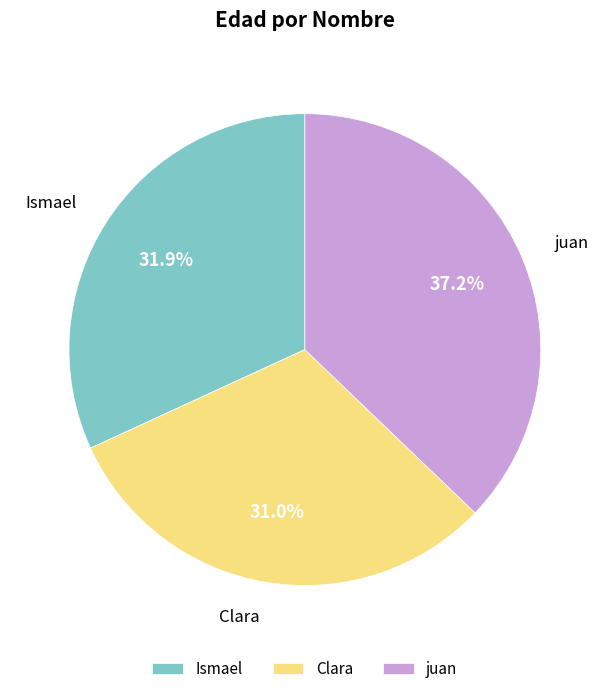

To the nearest percent, what is the average slice percentage?

33%